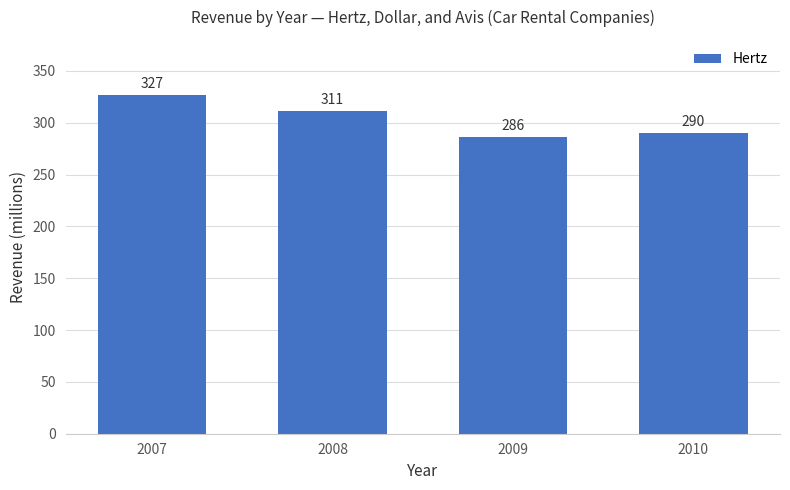

Is it true that the value at 2008 is 311?

True